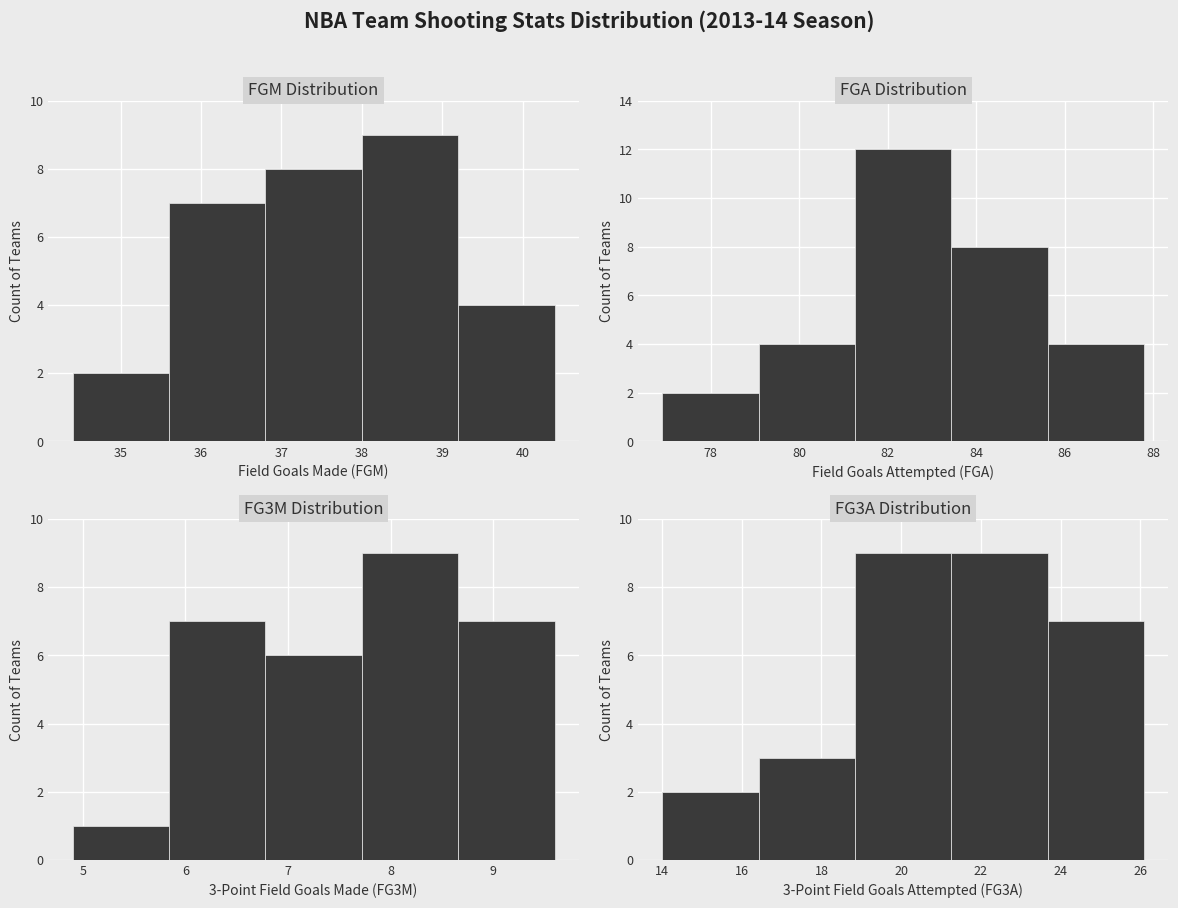

Is it true that FG3A equals 12 at 38?

False